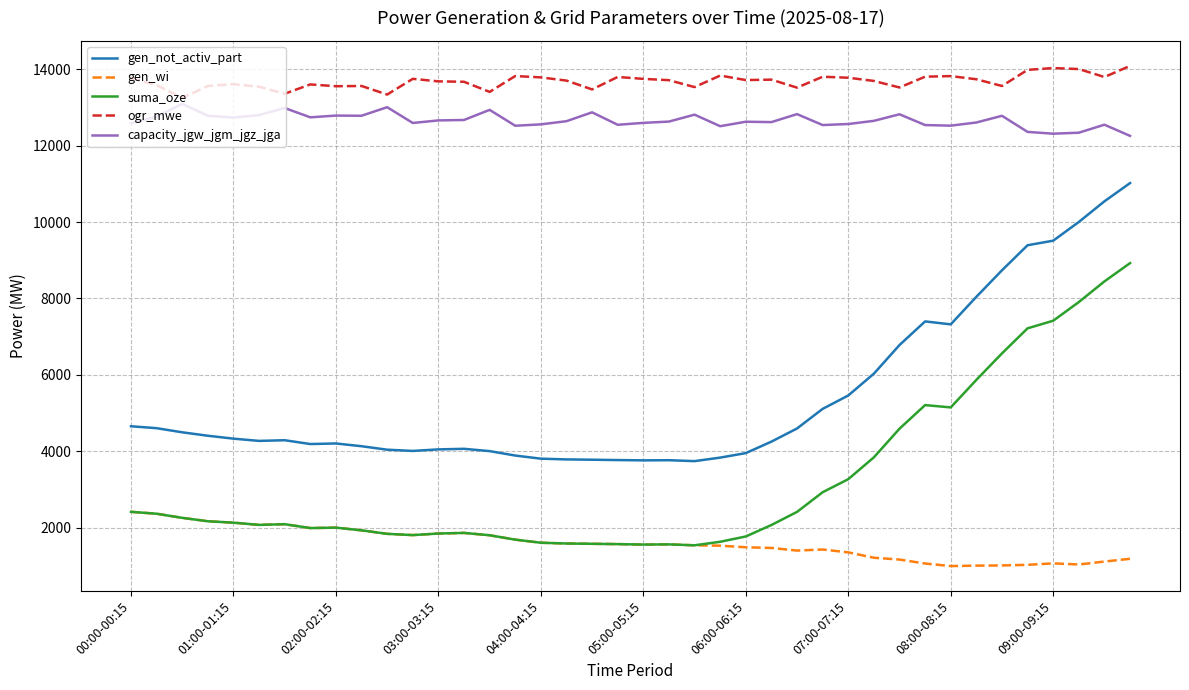

What are all the series names shown in the legend?

gen_not_activ_part, gen_wi, suma_oze, ogr_mwe, capacity_jgw_jgm_jgz_jga